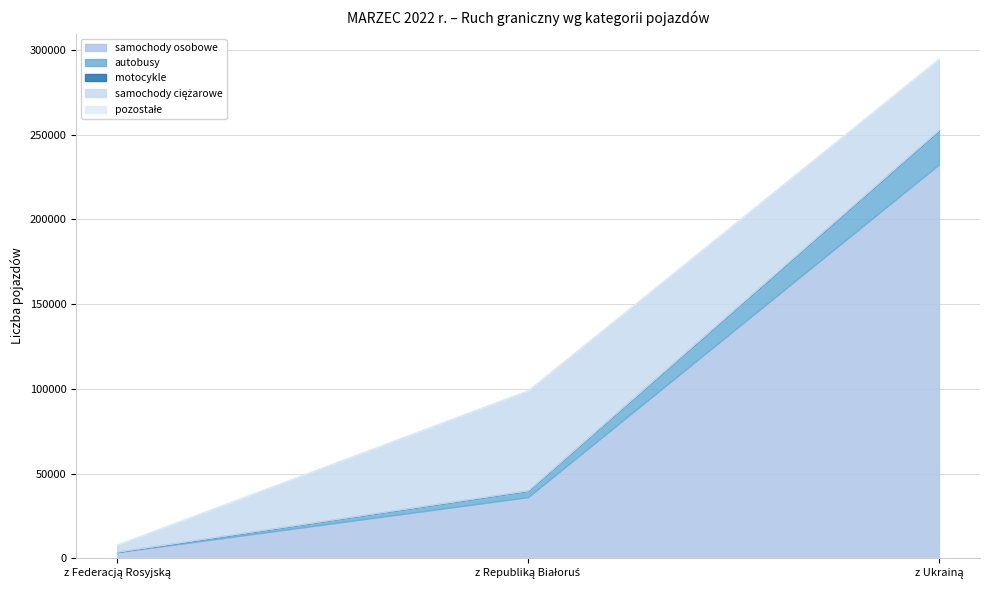

The motocykle series shows 4 at z Federacją Rosyjską. True or false?

True